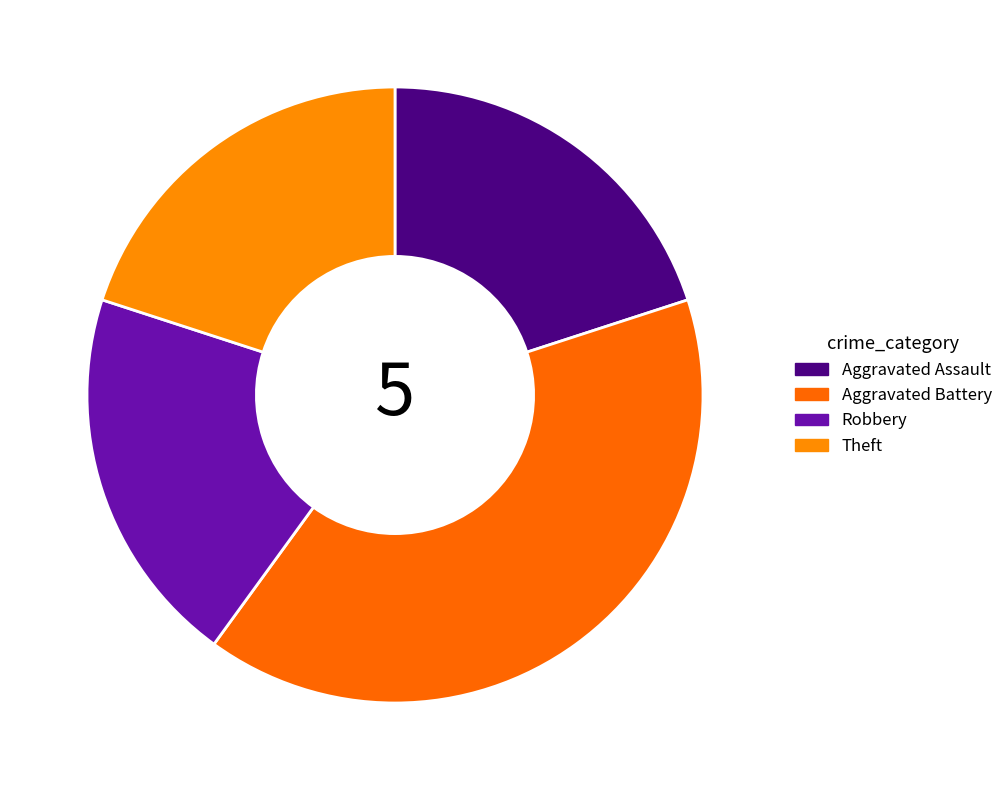

To the nearest percent, what portion does Aggravated Battery represent?

40%